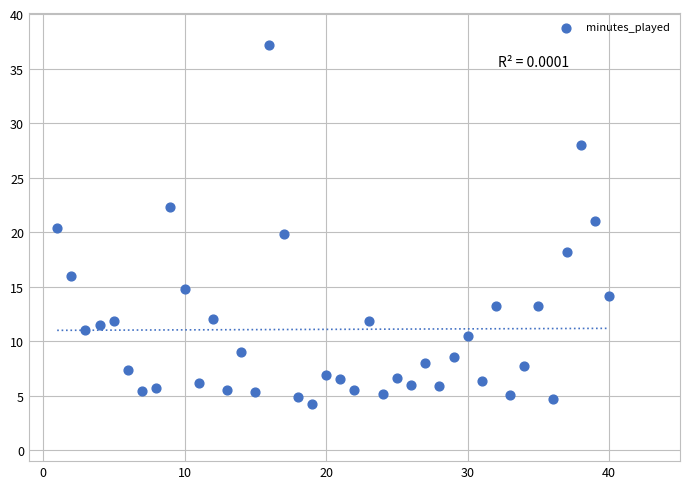

What is the range of X values (max minus min)?

39.0